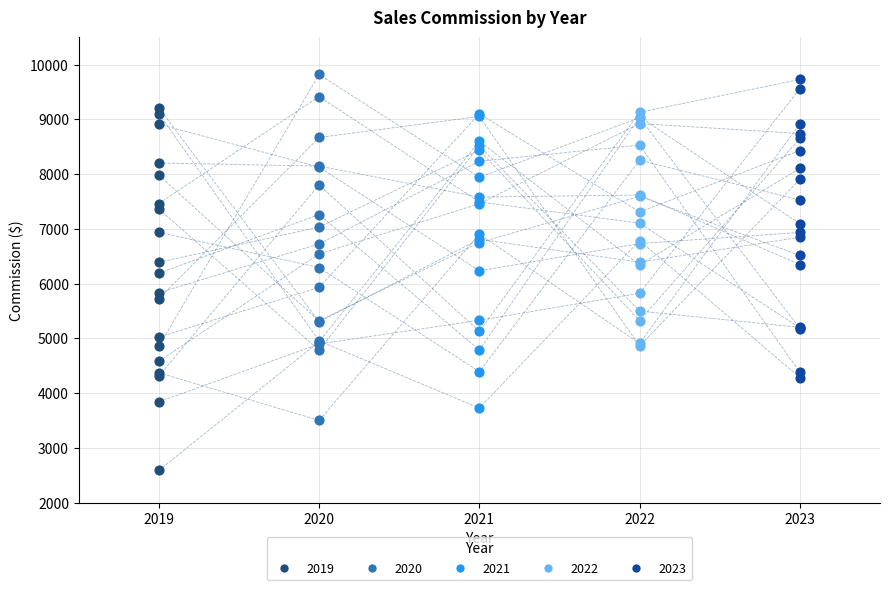

Which series contains the lowest Y value?

2019